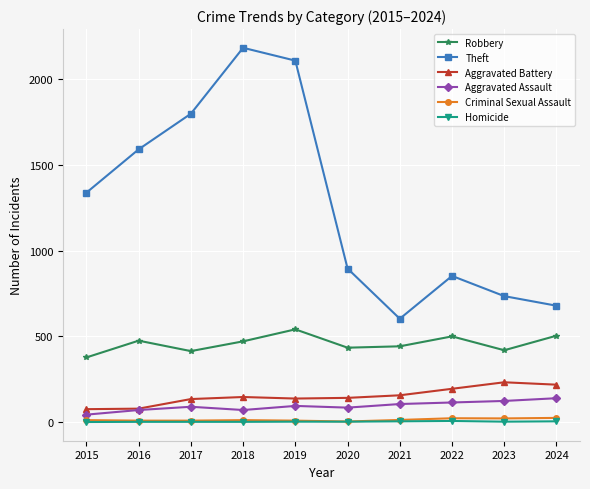

How many data points in Aggravated Assault are less than 94?

5